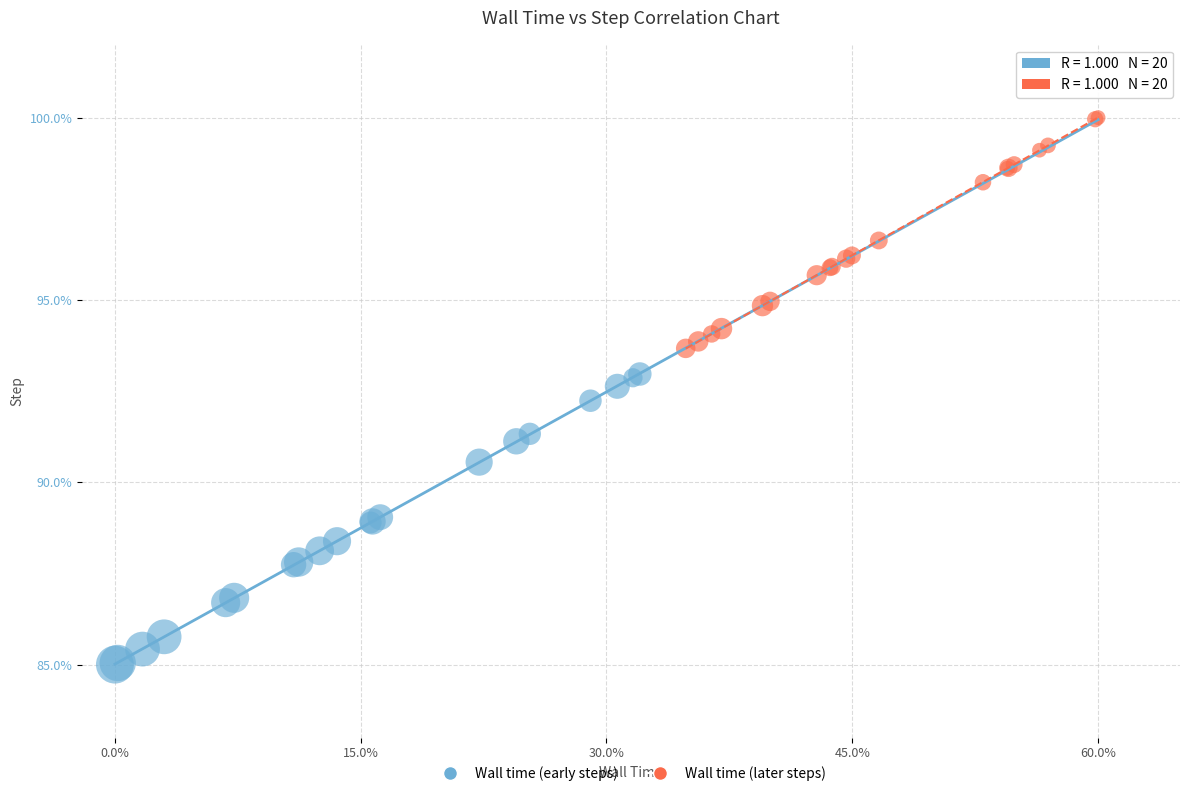

Which series reaches the maximum Y coordinate?

Wall time (later steps)